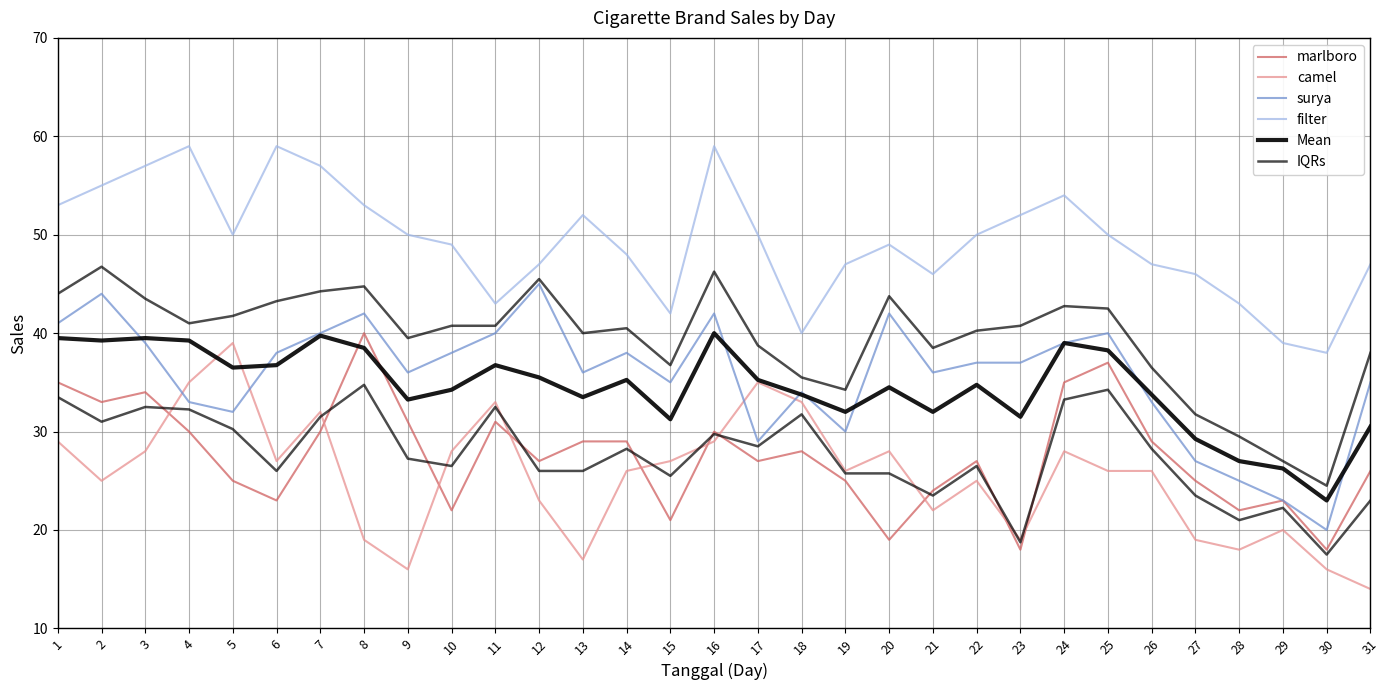

What is the total value across all series at 24?

228.2